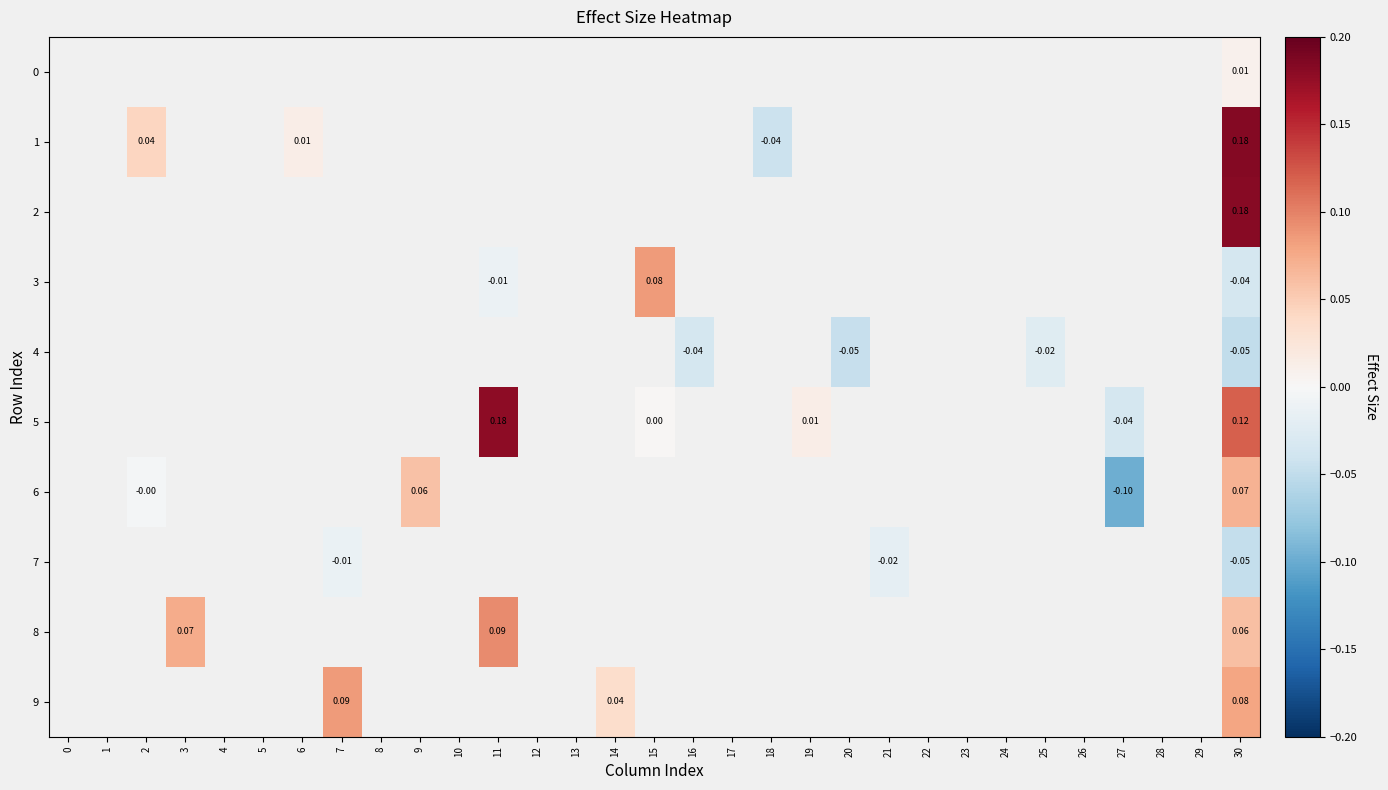

The value of 5 at 8 is 0.0. True or false?

True